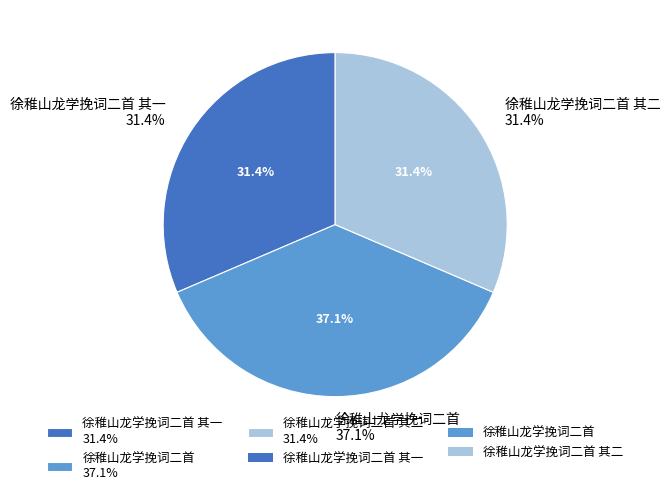

To the nearest percent, what is the average slice percentage?

33%